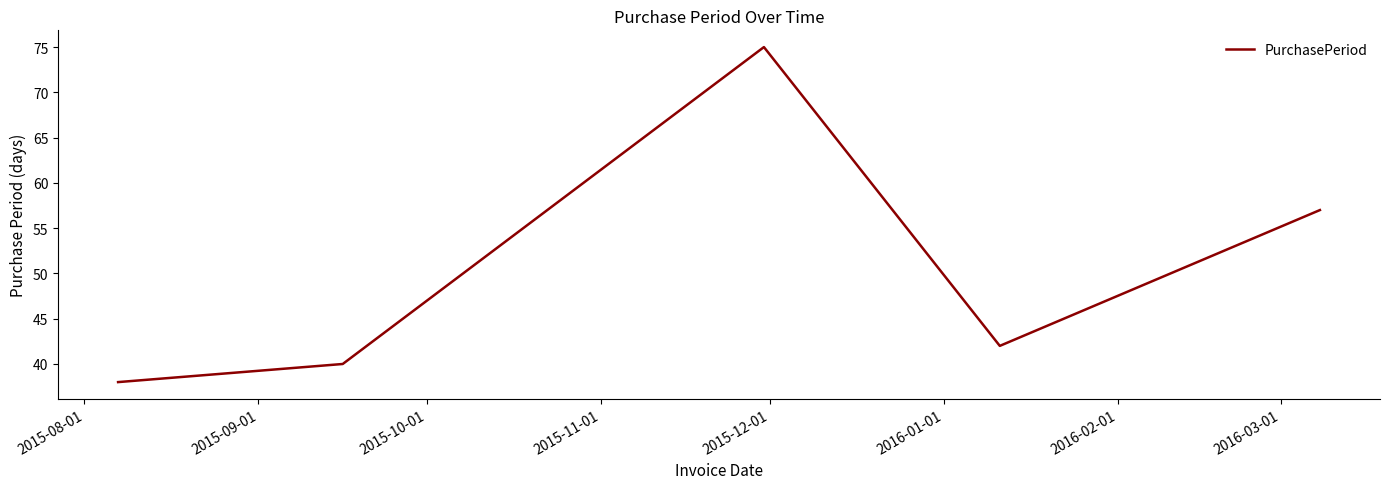

What is the smallest value displayed?

38